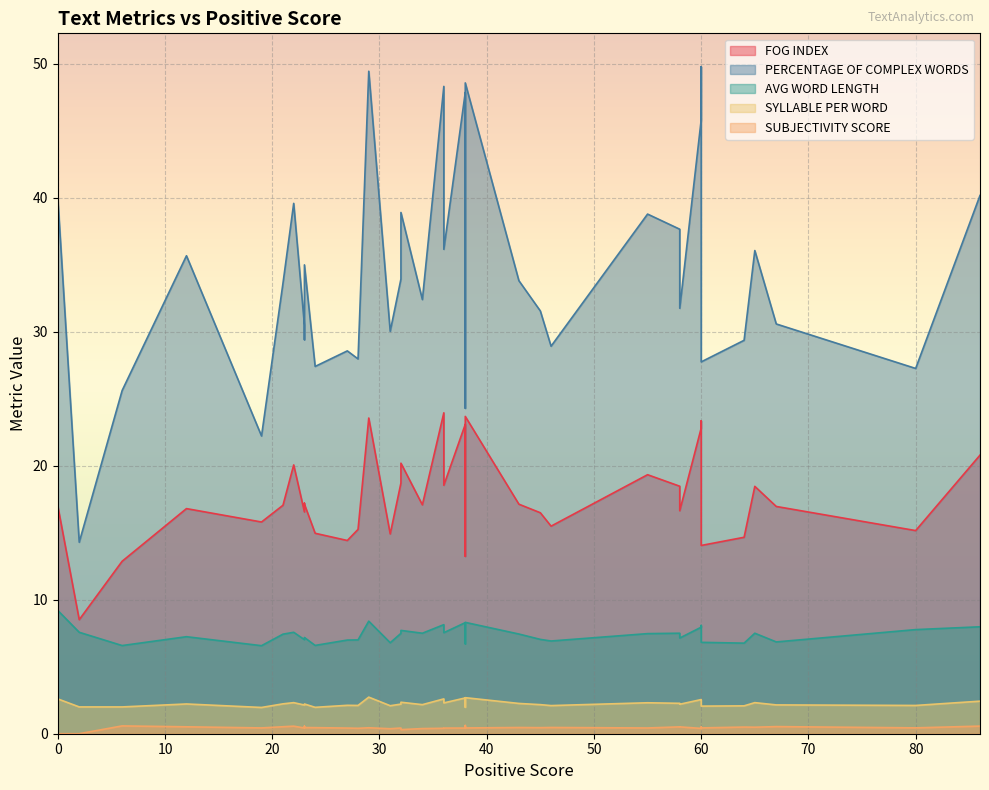

At which label is PERCENTAGE OF COMPLEX WORDS closest to 32?

58